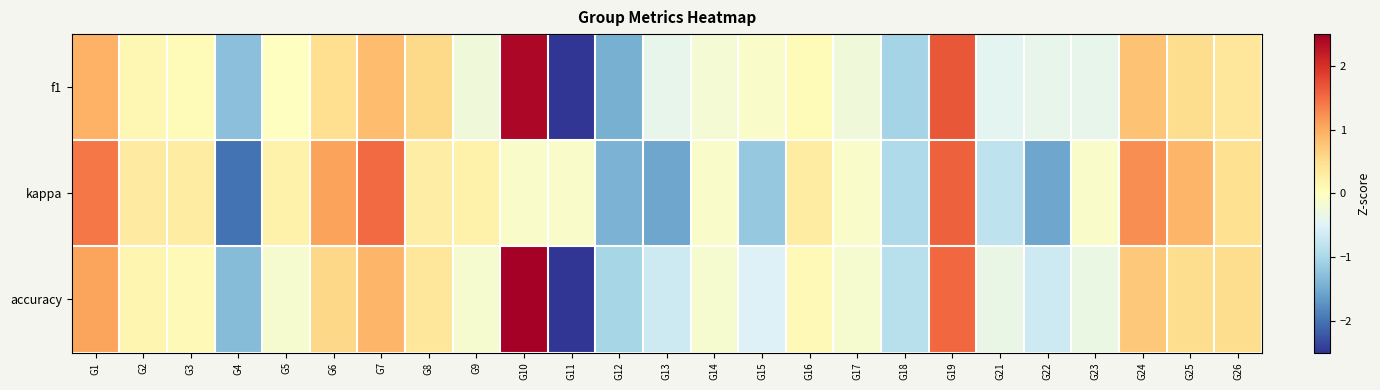

Between G21 and G16, which is larger?

G16